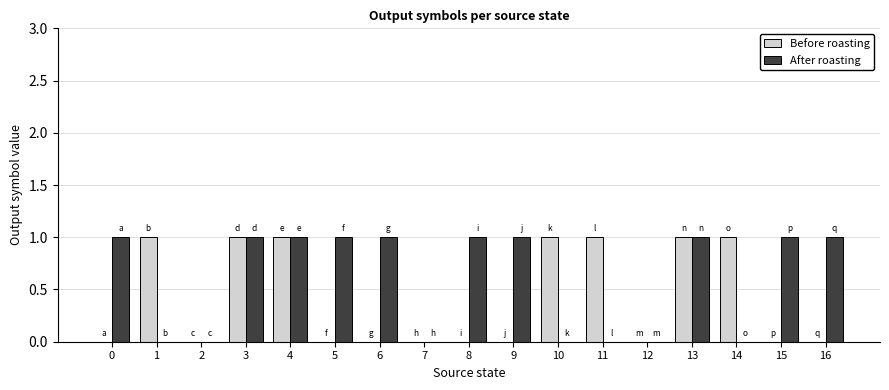

Which series has the largest total across all categories?

After roasting